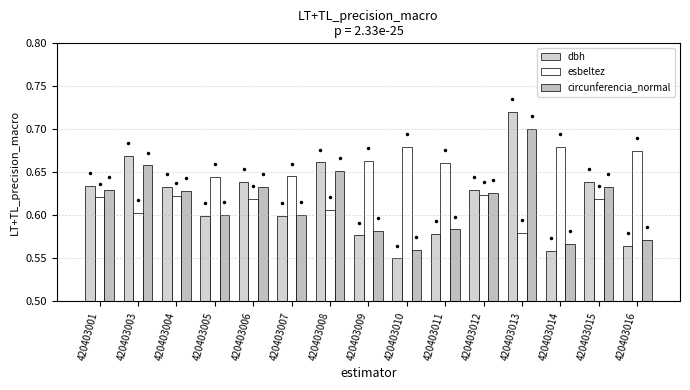

Which series has the largest total across all categories?

esbeltez